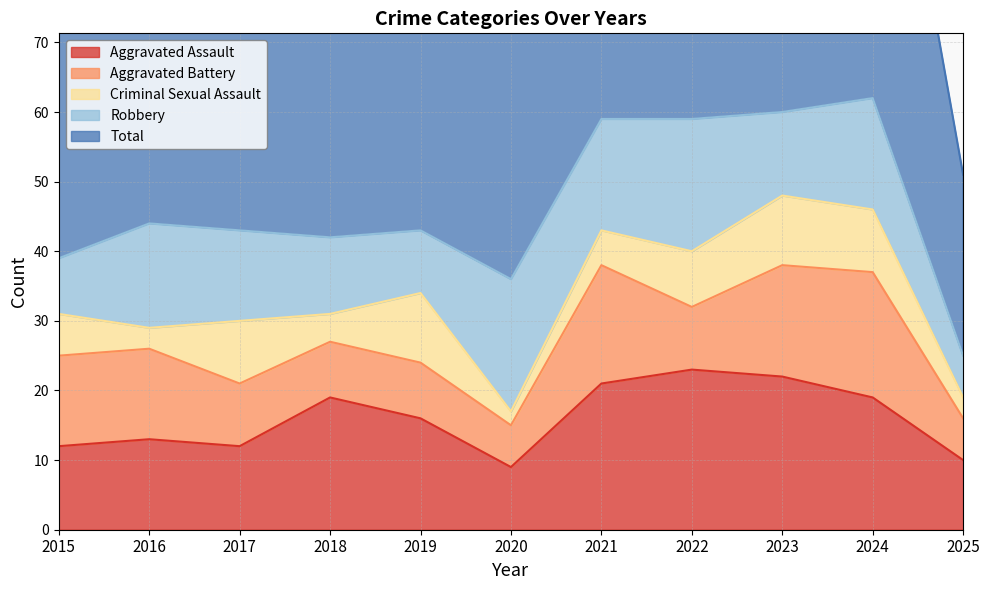

At which category does the chart reach its minimum across all series?

2020